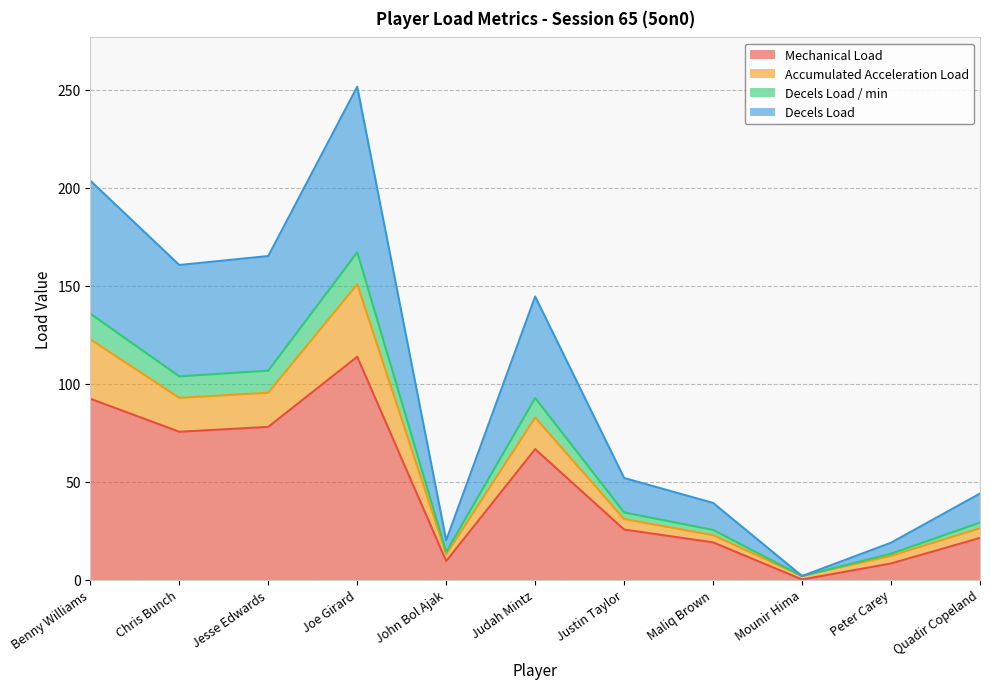

What value does the Mechanical Load series have at Chris Bunch?

75.4